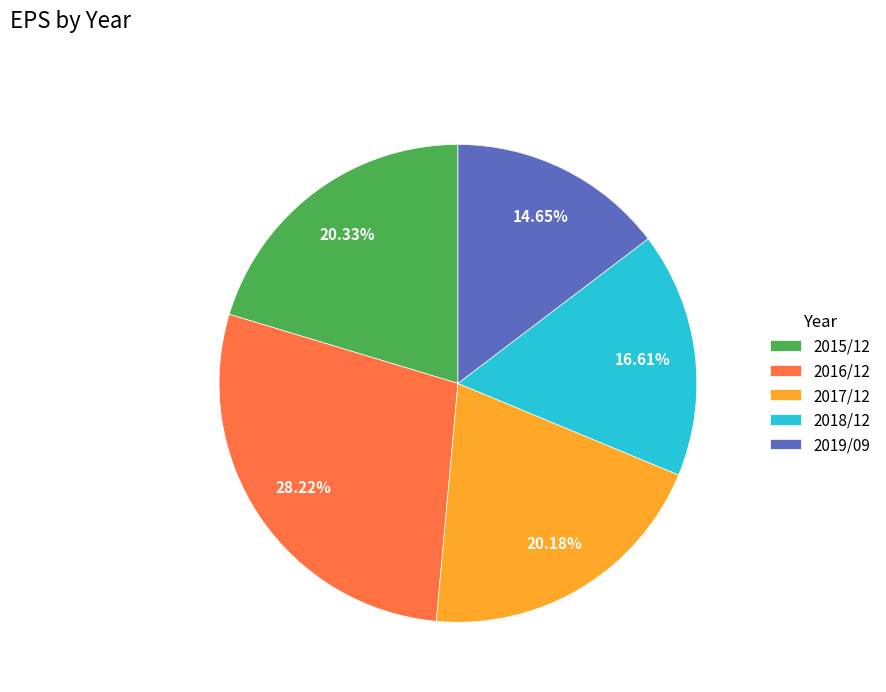

Is it true that 2015/12 is 20% of the pie?

True